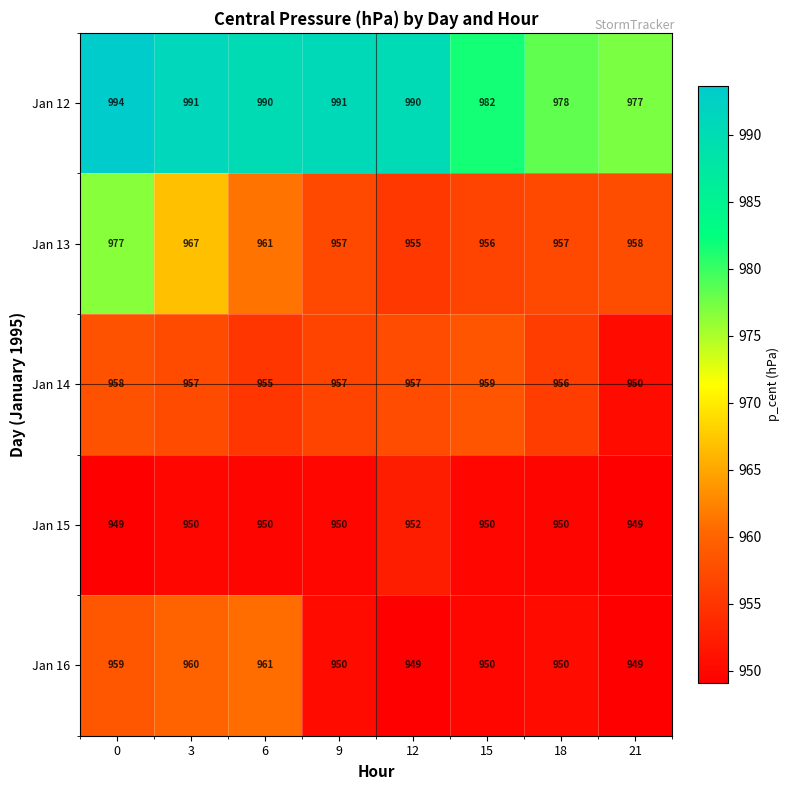

How many values in the Jan 12 series are below 990?

3